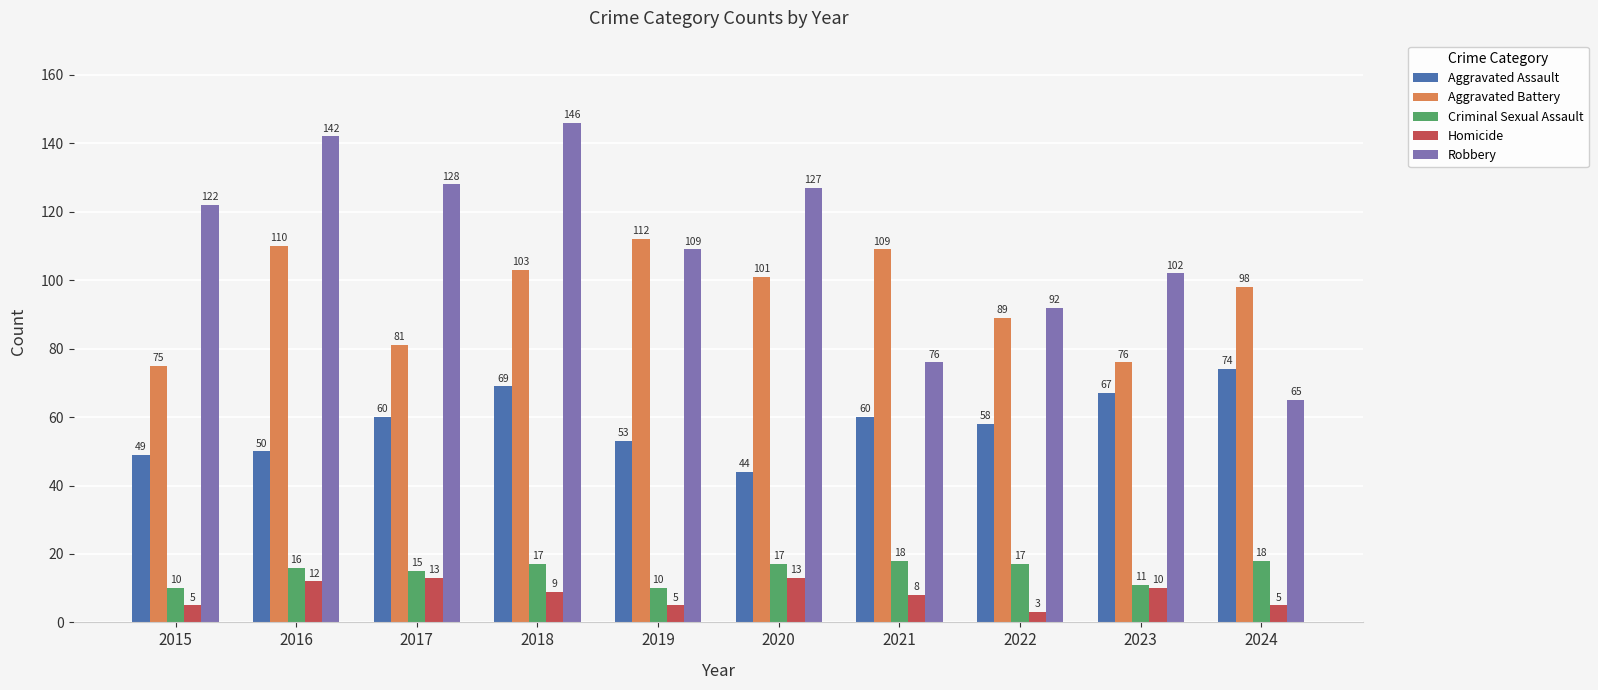

How many distinct data groups are displayed?

5